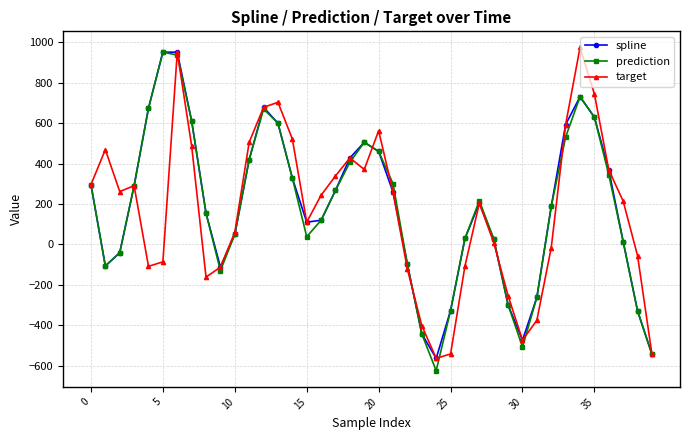

How many data points in prediction are less than 216?

20